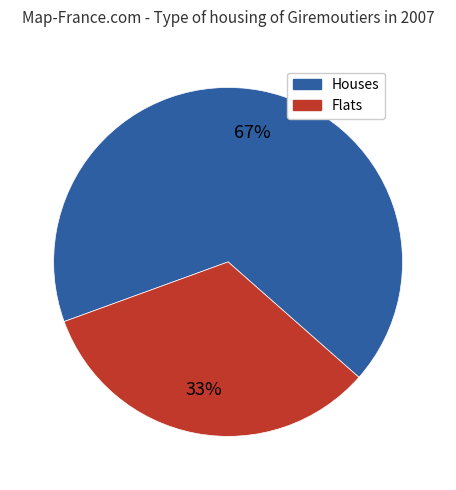

How many segments does this pie chart have?

2